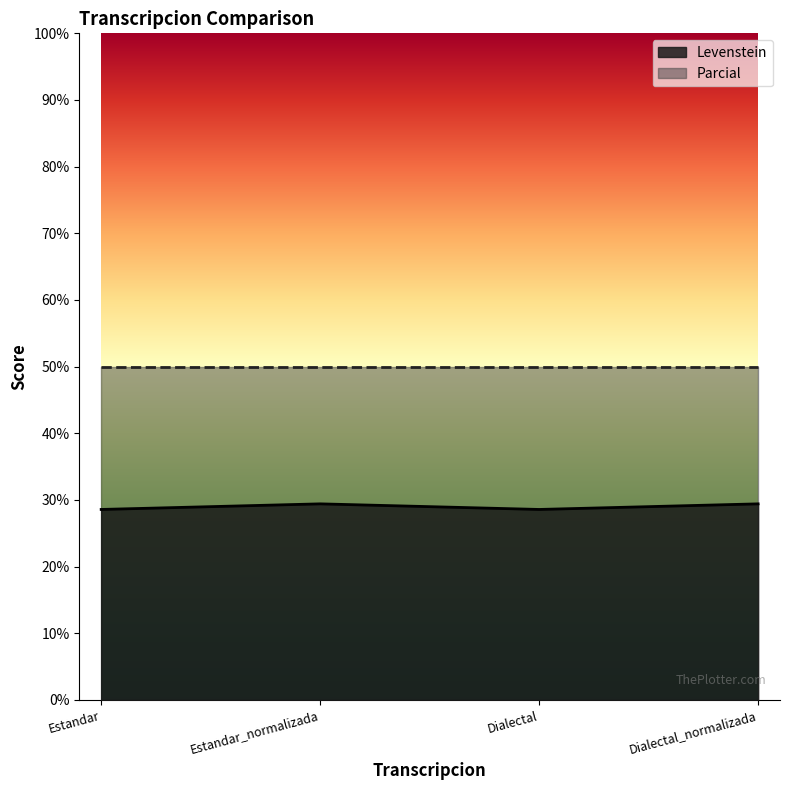

List the labels in order of value, largest first.

Estandar_normalizada, Dialectal_normalizada, Estandar, Dialectal